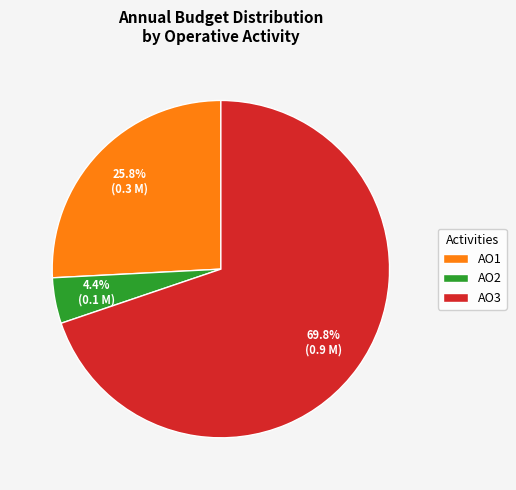

Which slice represents more than half of the pie?

AO3